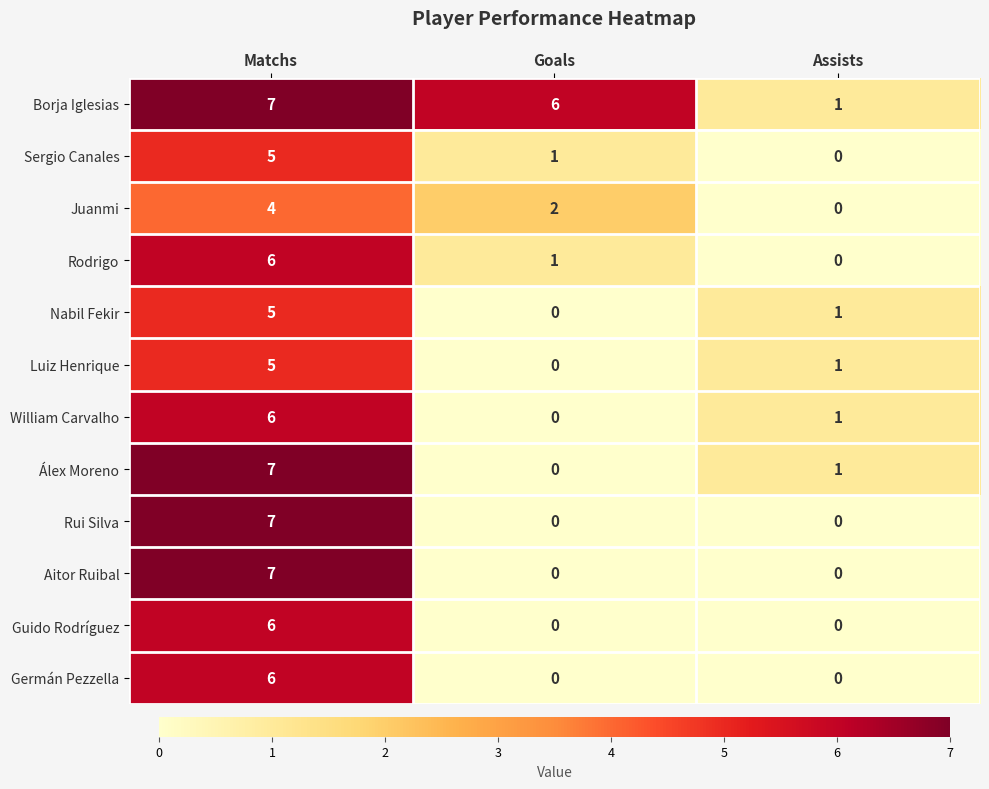

Which series changed the most between Goals and Assists?

Borja Iglesias